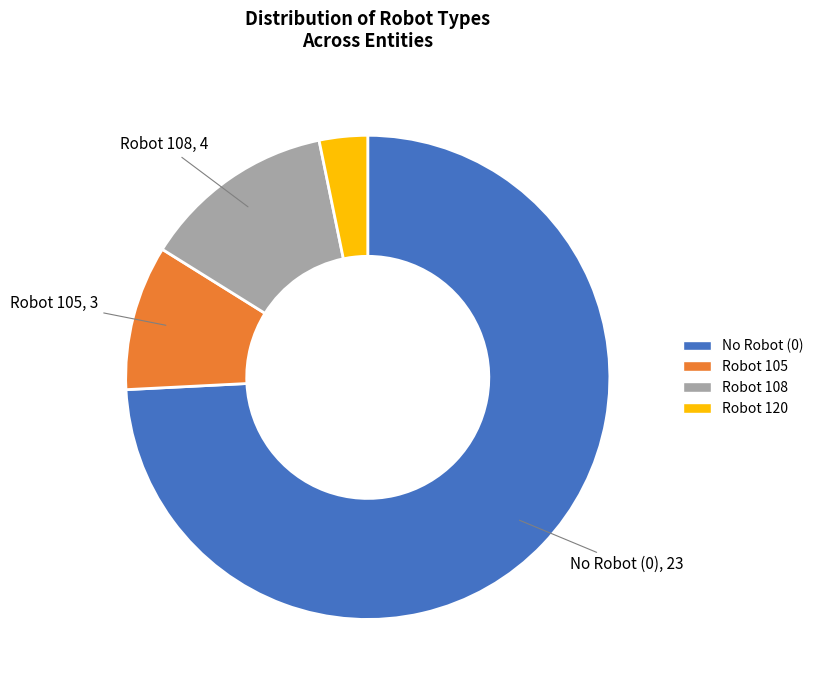

Rank the categories by value from lowest to highest.

Robot 120, Robot 105, Robot 108, No Robot (0)